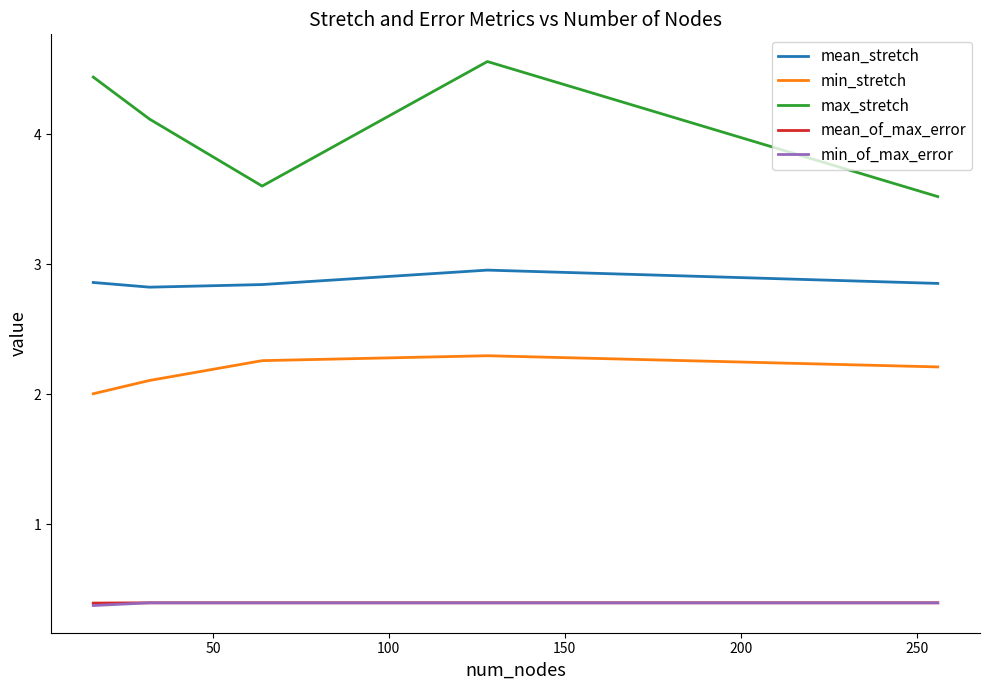

How many interior local valleys does the max_stretch series have?

1